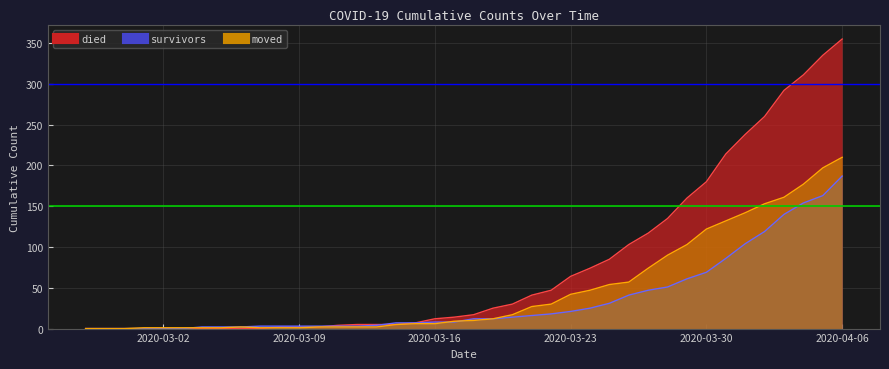

How many values in the moved series are below 10?

20